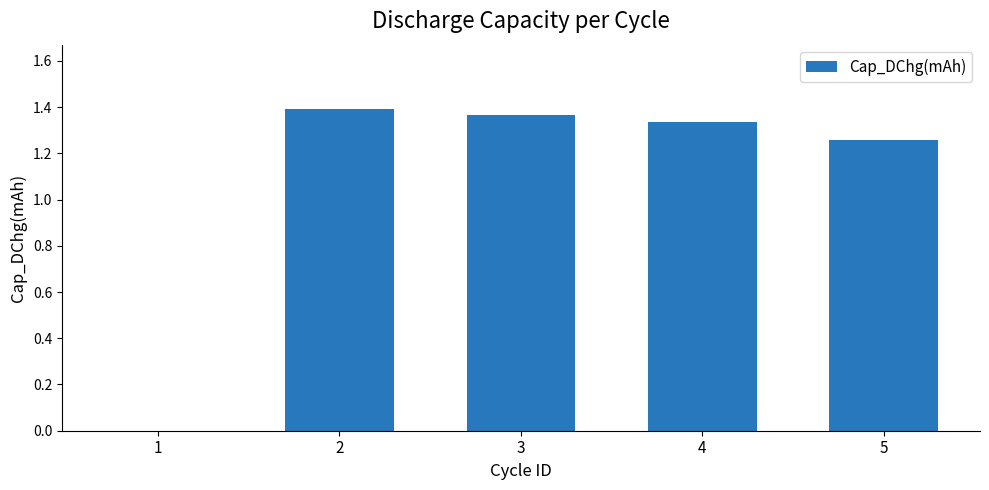

What is the sum of the values at 4 and 3?

2.7